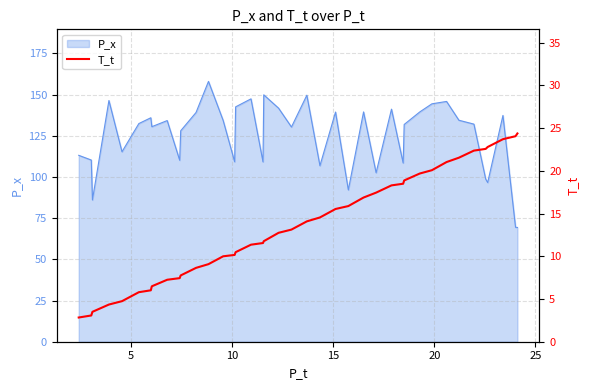

What is the minimum value for P_x?

69.3